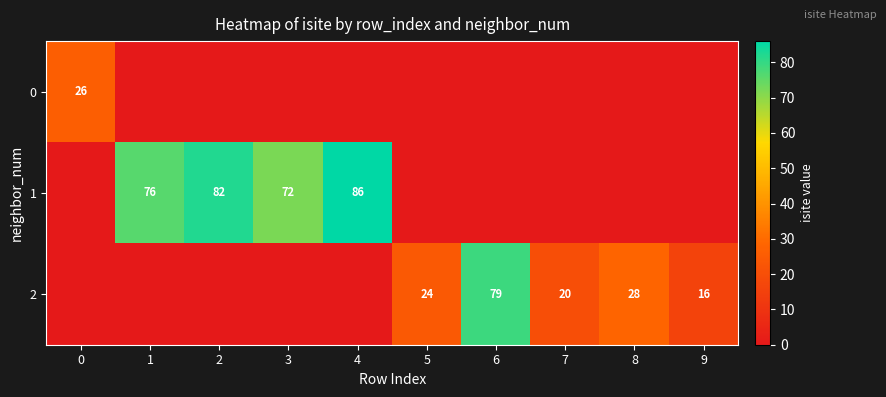

The 0 series shows 12 at 0. True or false?

False